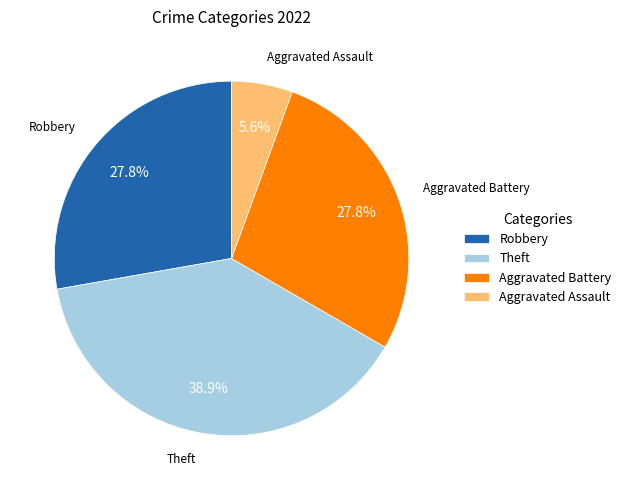

Which has a higher value, Robbery or Theft?

Theft